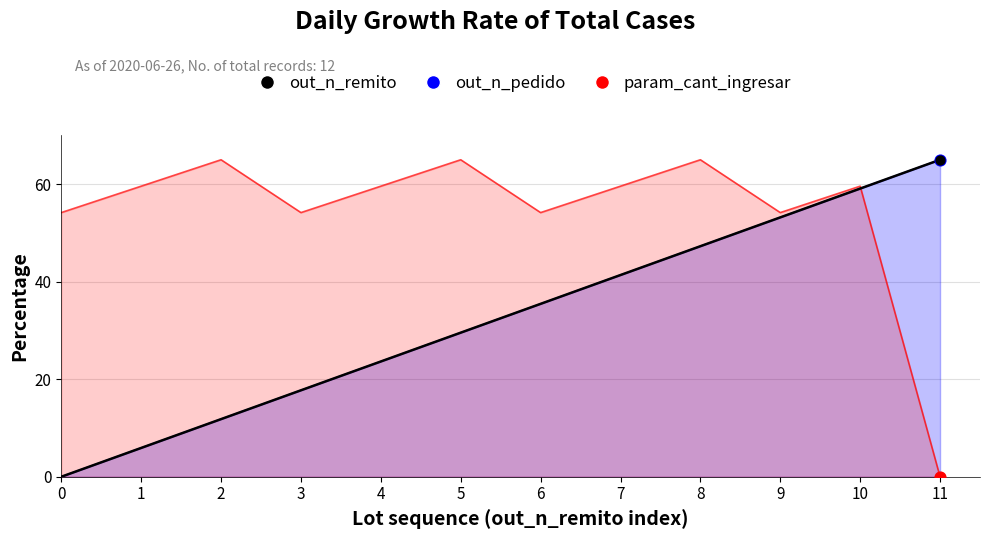

Which series has the largest total across all categories?

param_cant_ingresar